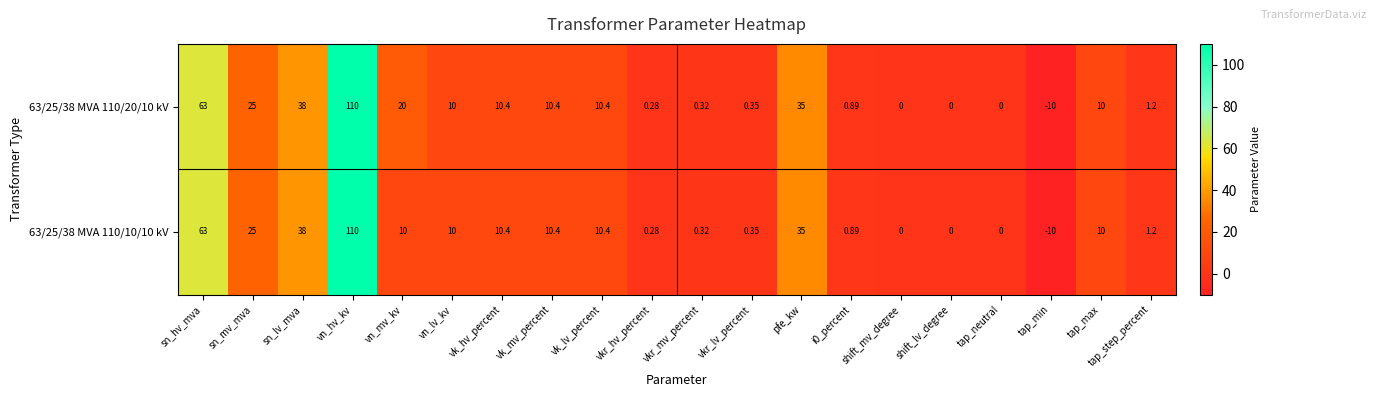

At which label does 63/25/38 MVA 110/10/10 kV first exceed 10?

sn_hv_mva